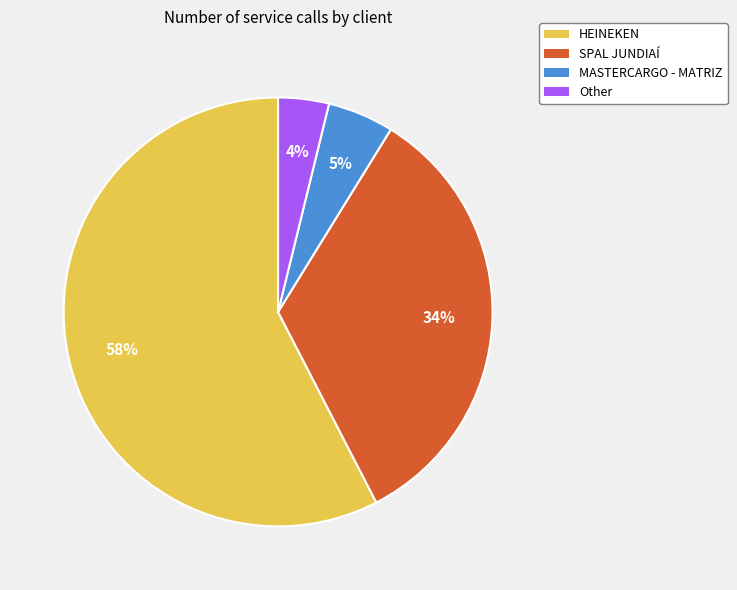

To the nearest percent, what portion does Other represent?

4%